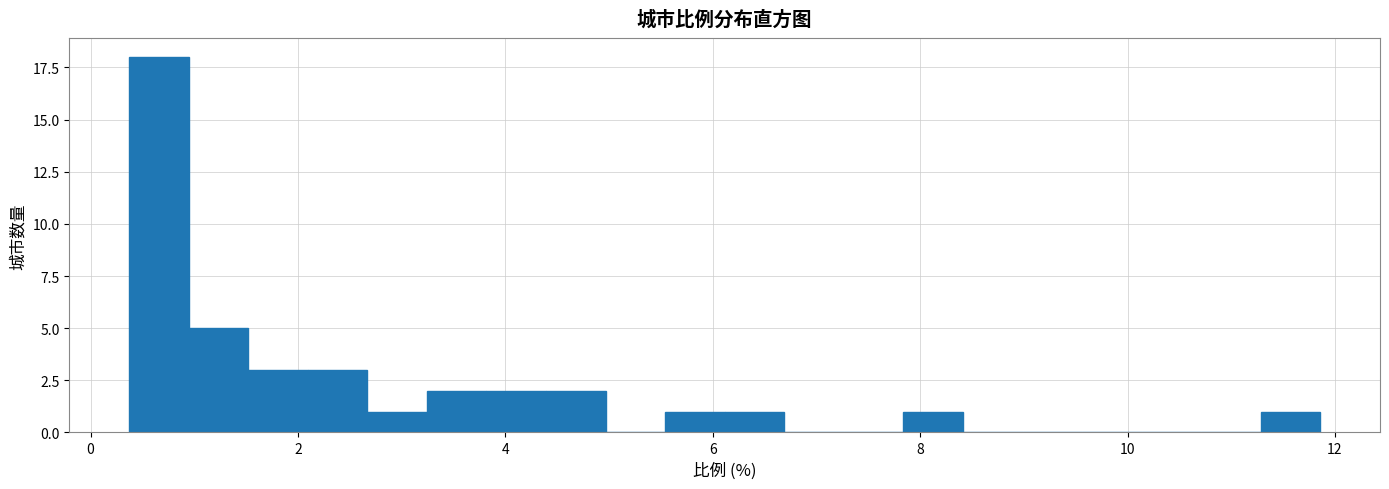

Around what value on the x-axis is the tallest bar? Give the approximate position of its centre, as read against the axis.

0.6